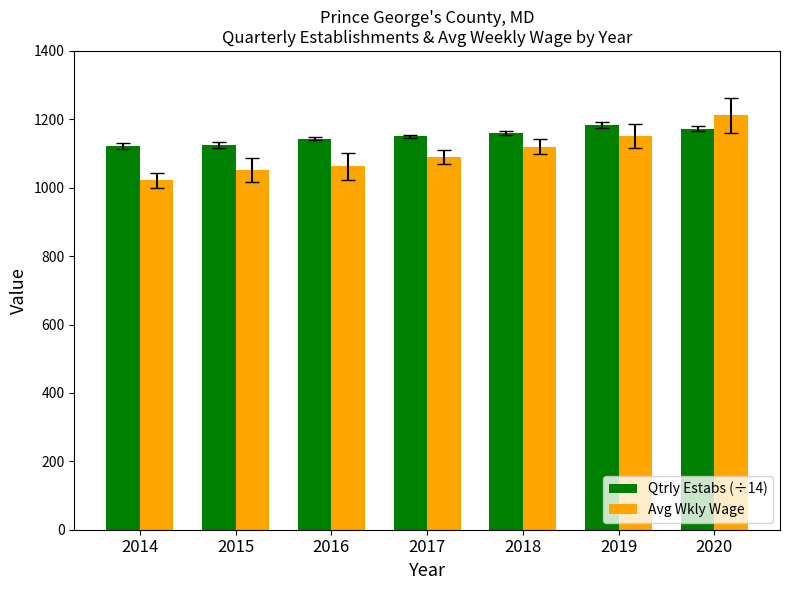

At which category is the sum across all series the highest?

2020